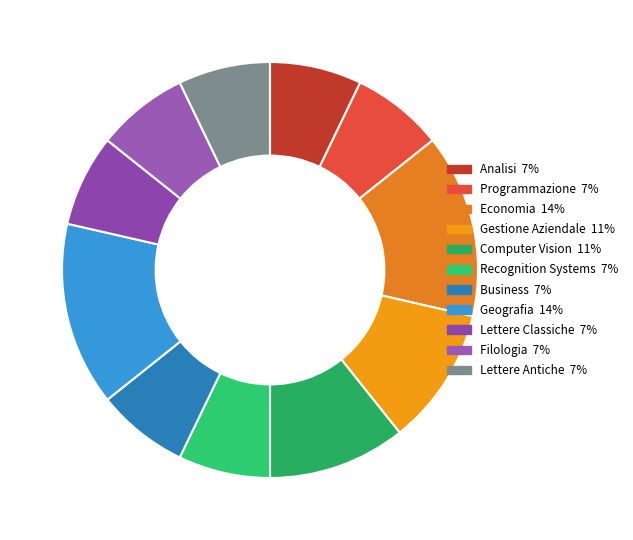

To the nearest percent, what portion does Geografia represent?

14%